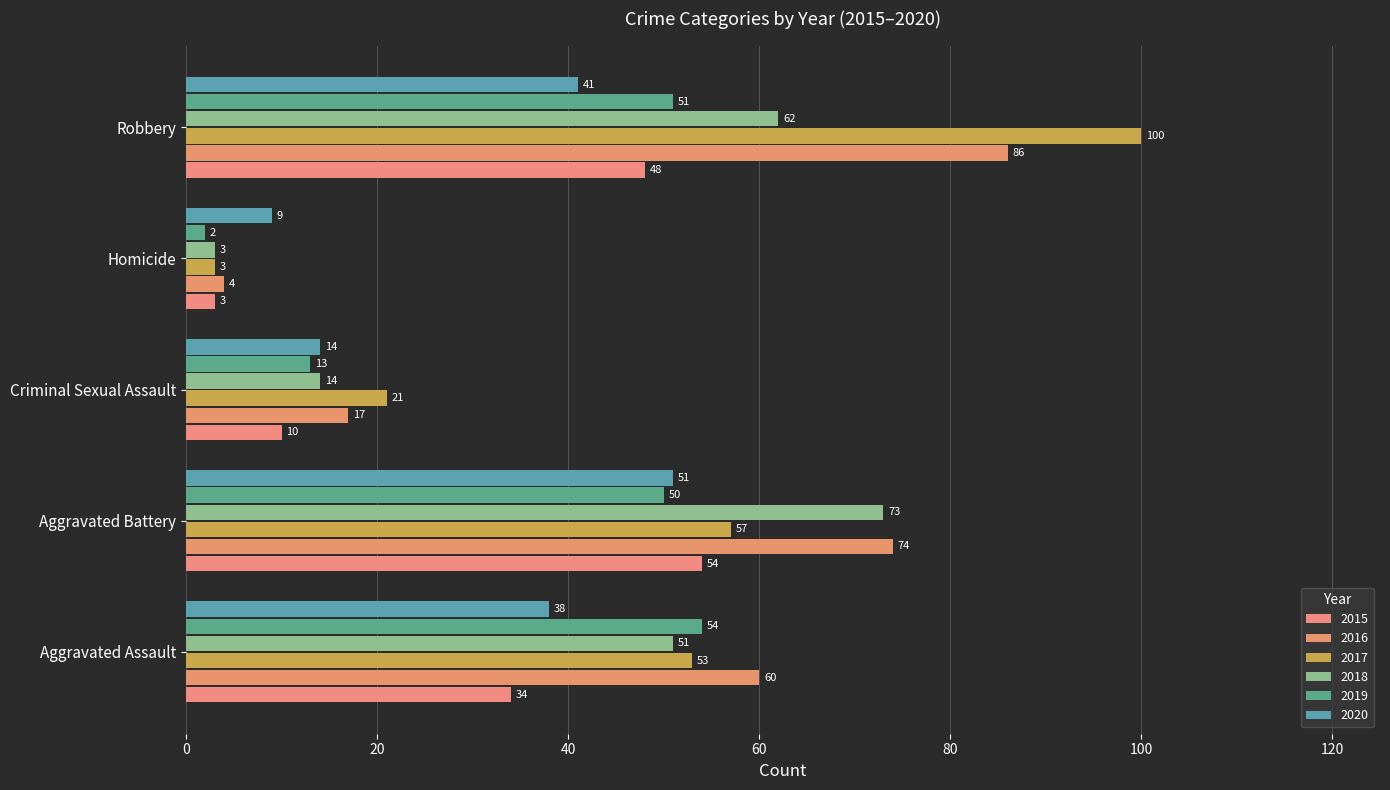

Where does the 2018 series first go above 51?

Aggravated Battery